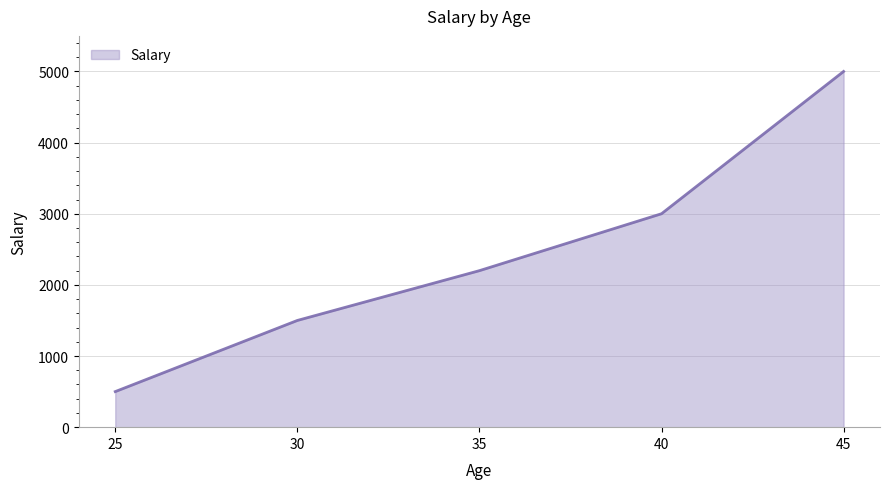

Count the number of categories in the chart.

5